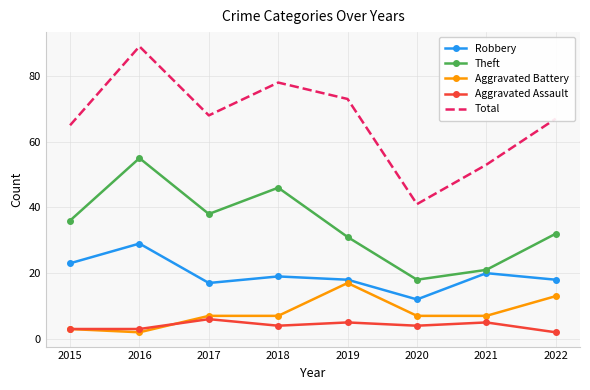

What value does the Aggravated Battery series have at 2021?

7